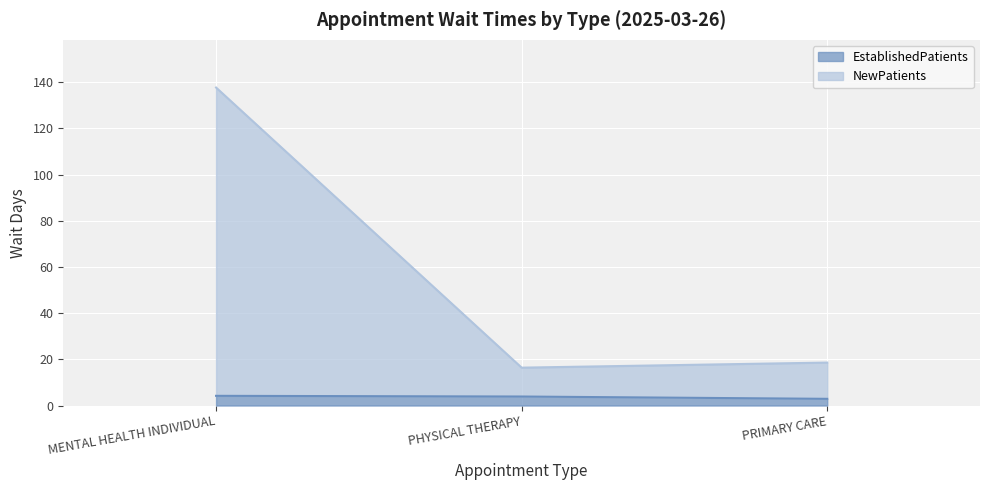

What is the difference between the EstablishedPatients values at PHYSICAL THERAPY and PRIMARY CARE?

1.0